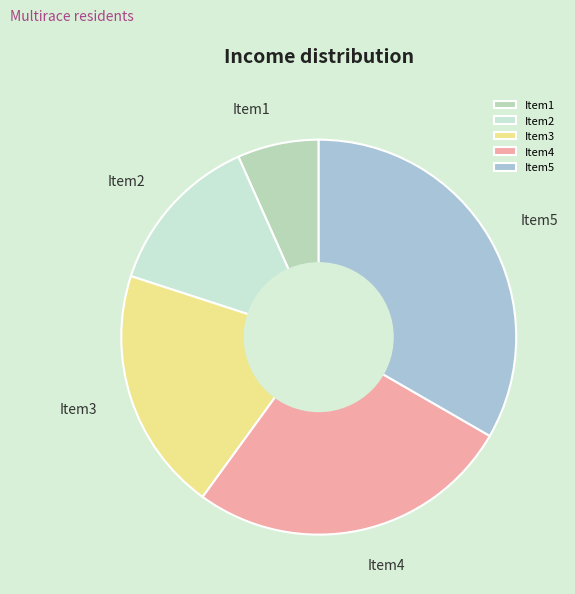

Combined, do Item2 and Item1 account for over 50%?

No